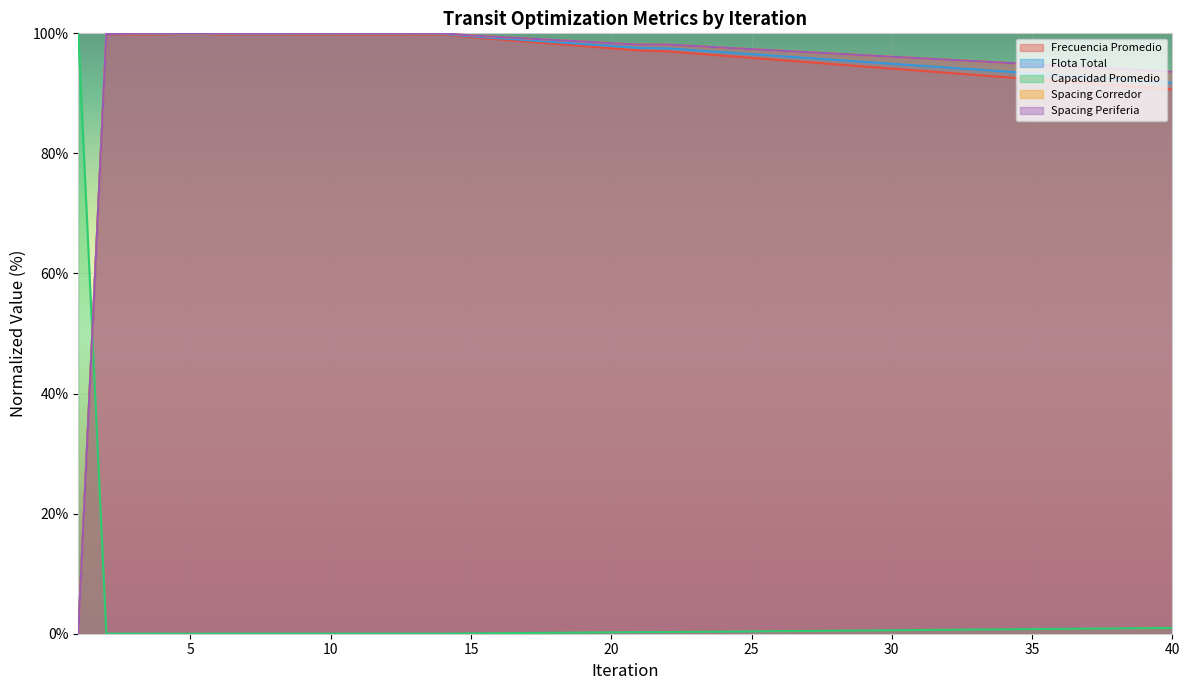

What is the maximum value shown in the chart?

100.0